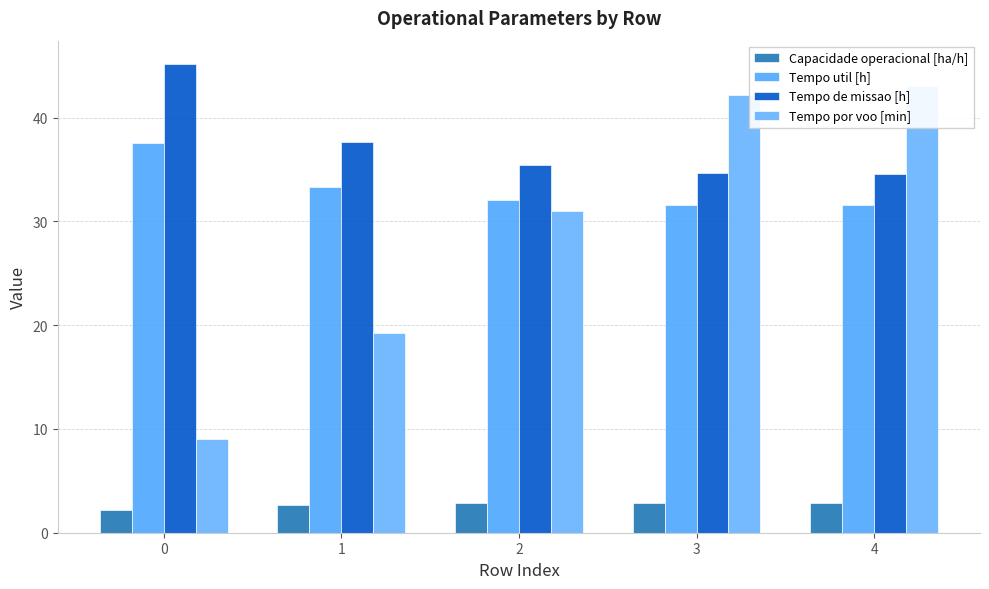

What is the minimum value shown in the chart?

2.2